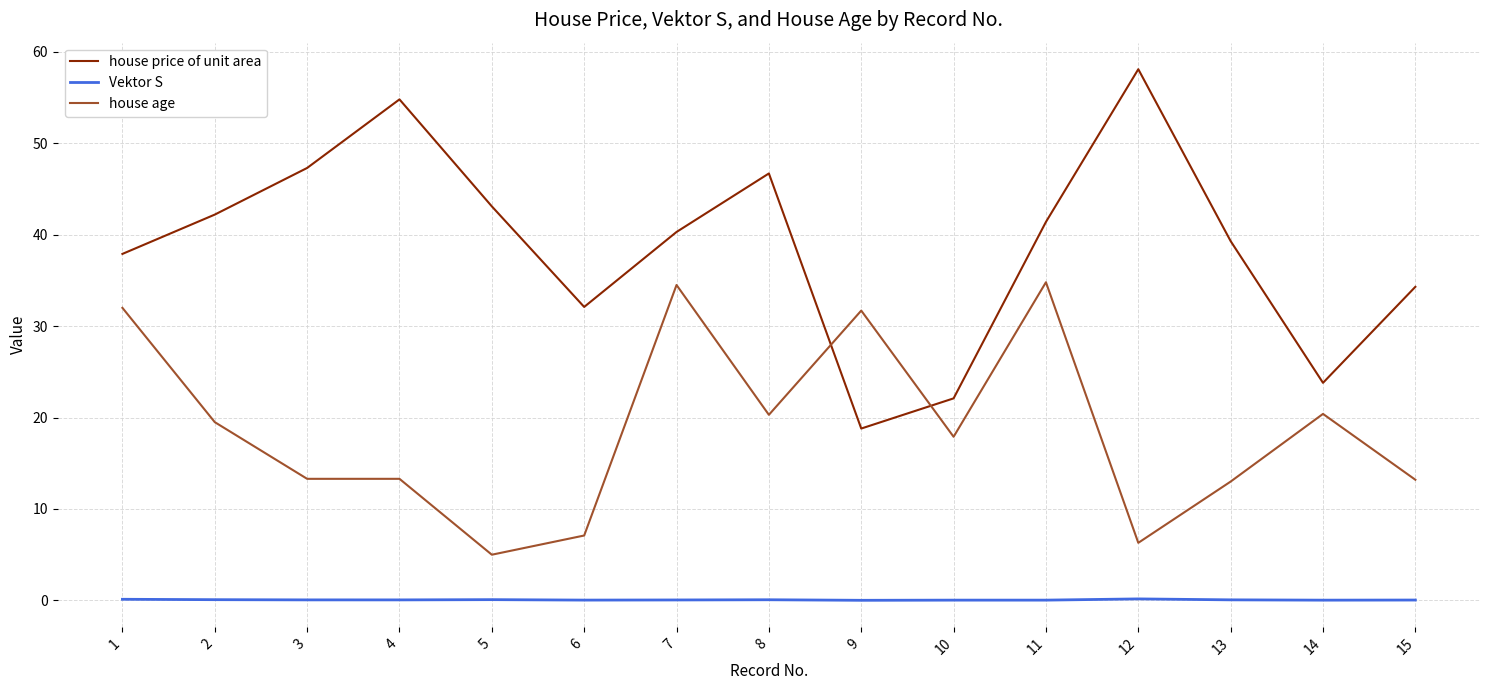

True or false: Vektor S and house price of unit area intersect in this chart.

False